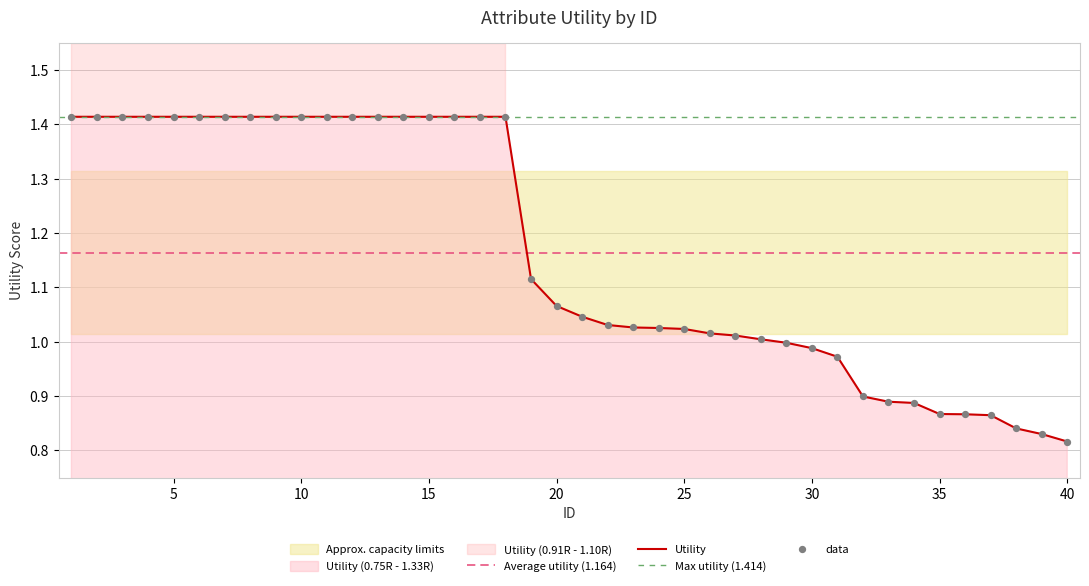

What is the ratio of the value at 38 to the value at 9?

0.6